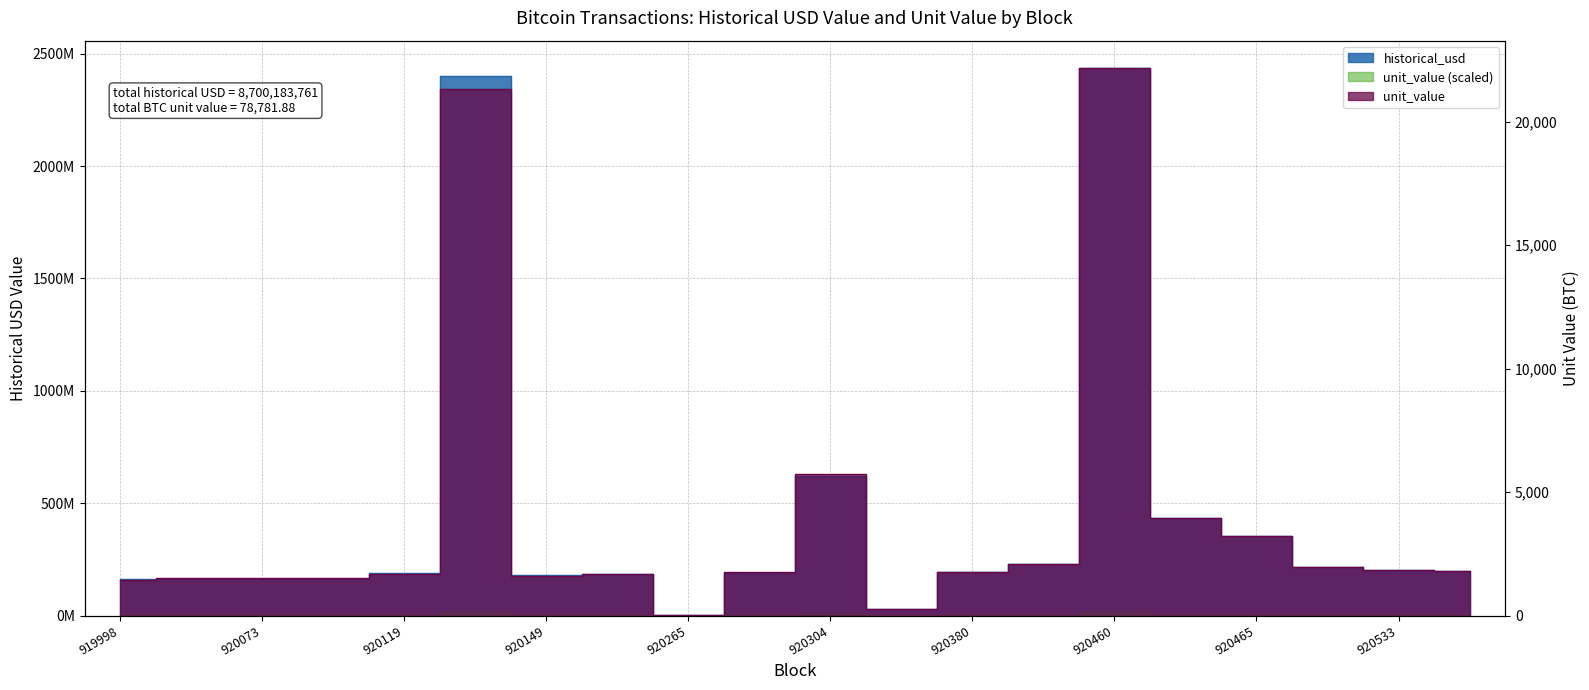

True or false: unit_value and historical_usd intersect in this chart.

False